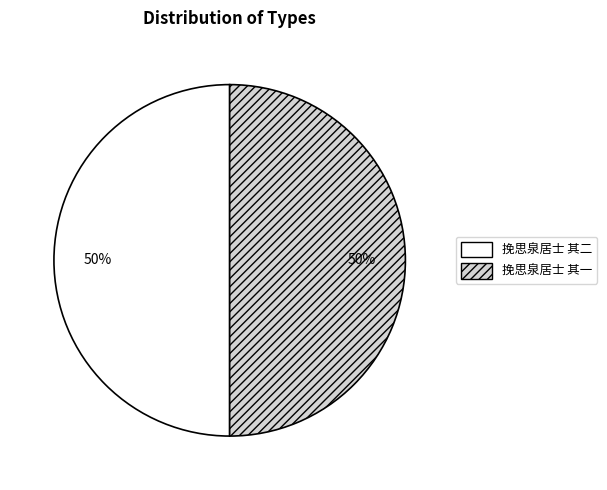

To the nearest percent, what percentage of the pie is 挽思泉居士 其一?

50%